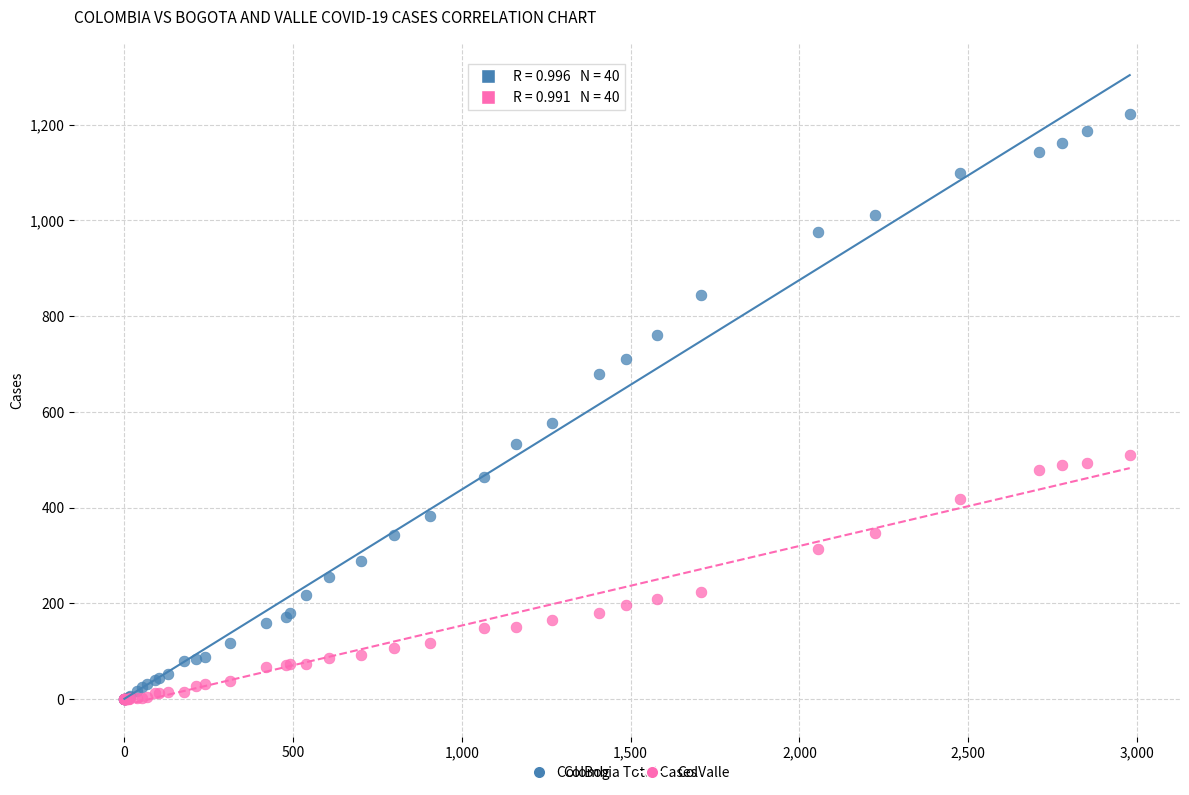

Across all series, what Y value is closest to 611?

576